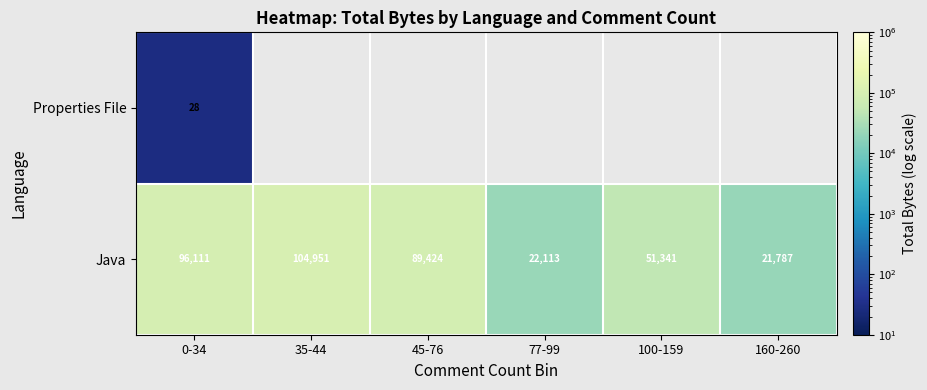

How many values in the Java series are below 89424?

3